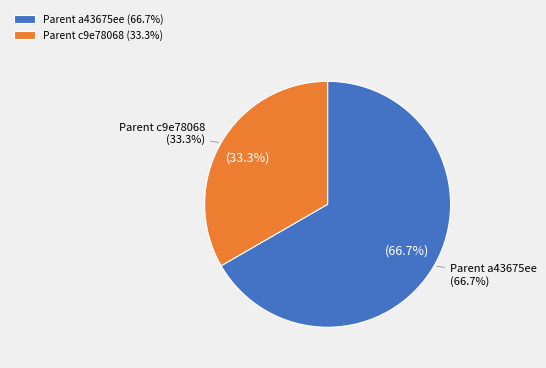

How many segments does this pie chart have?

2